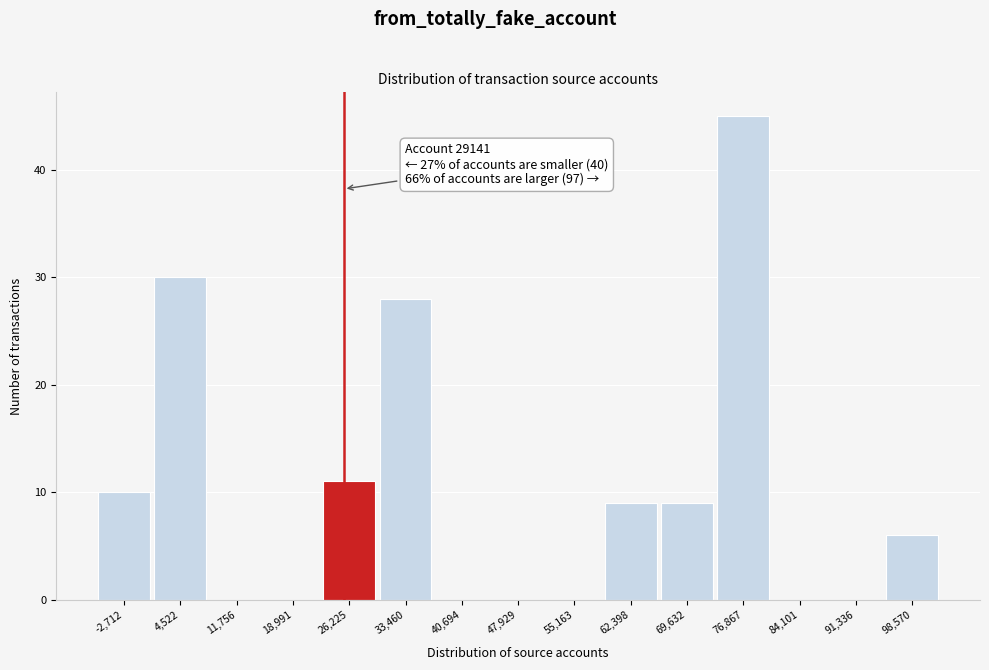

Reading right to left, list all the values displayed in this chart.

98,570=6	91,336=0	84,101=0	76,867=45	69,632=9	62,398=9	55,163=0	47,929=0	40,694=0	33,460=28	26,225=11	18,991=0	11,756=0	4,522=30	-2,712=10